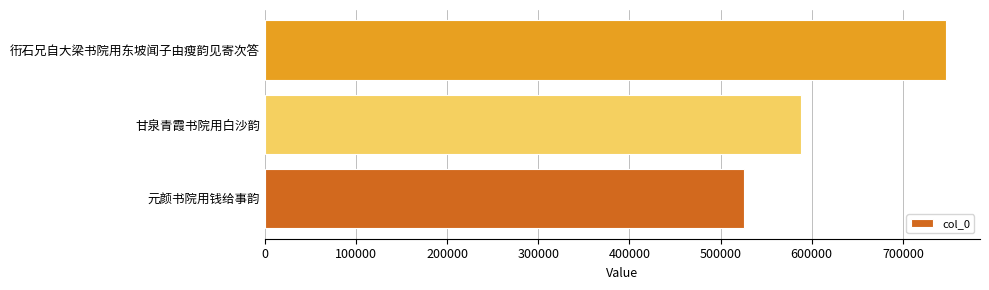

The value at 甘泉青霞书院用白沙韵 is 587885. True or false?

True